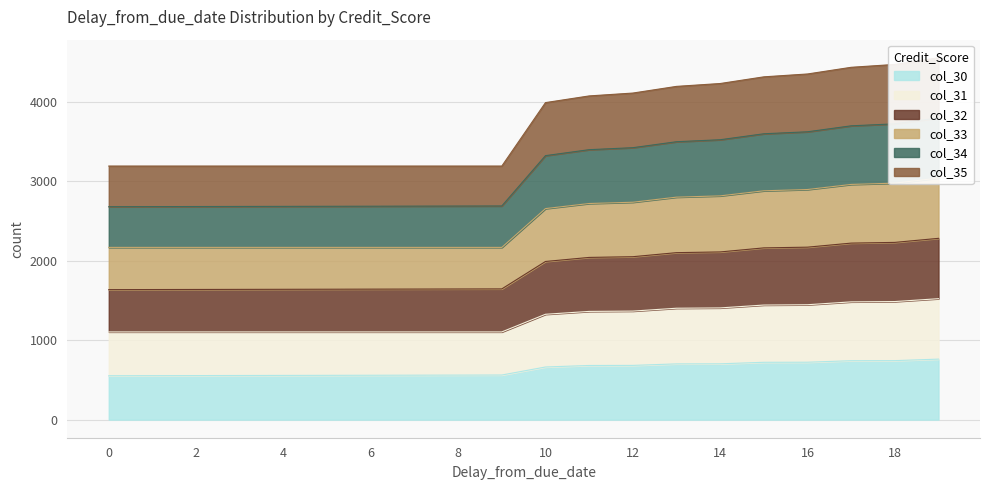

How many lines are shown in the chart?

6